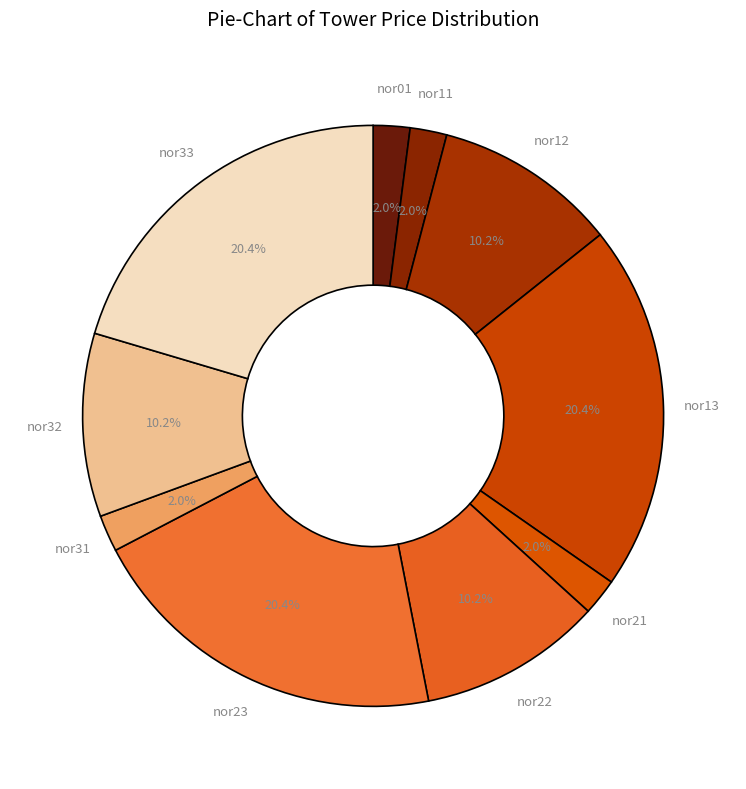

What is the total percentage of nor01 and nor33?

22.4%